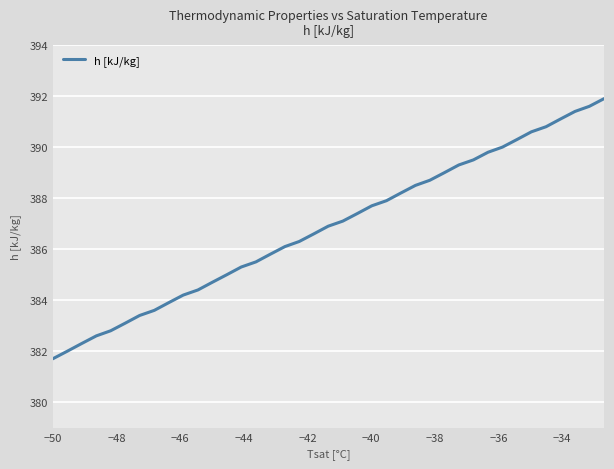

What is the maximum value shown in the chart?

391.9